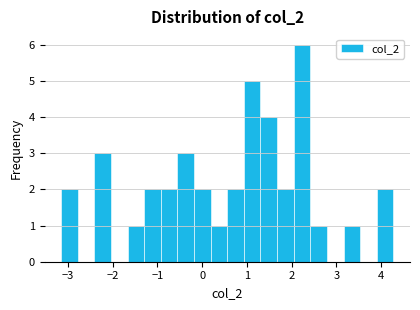

Around what value on the x-axis is the tallest bar? Give the approximate position of its centre, as read against the axis.

2.2